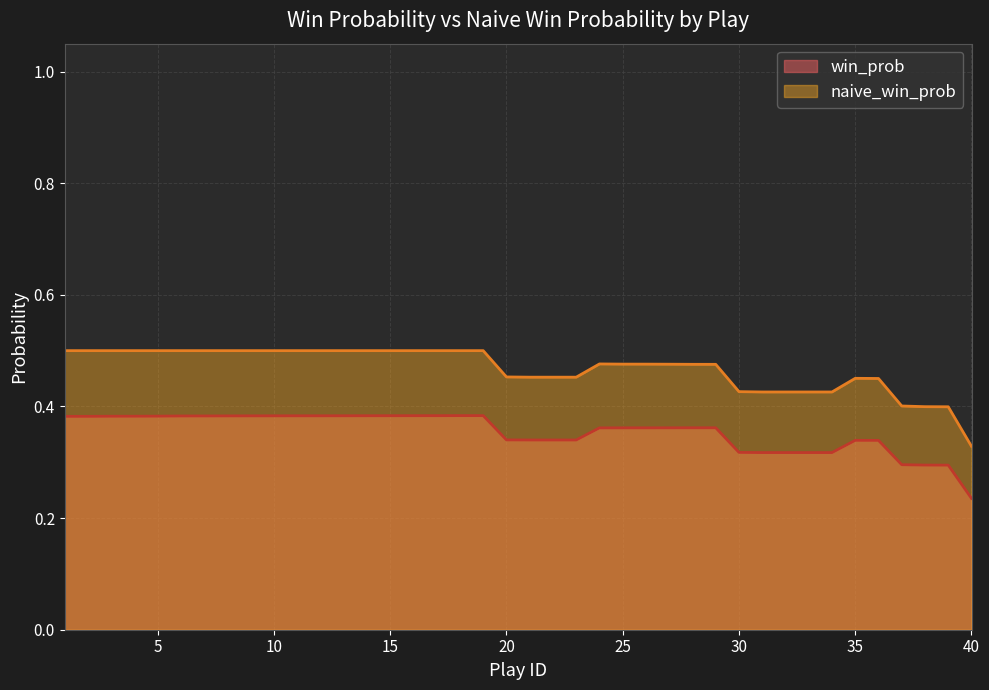

Which series has the largest total across all categories?

naive_win_prob